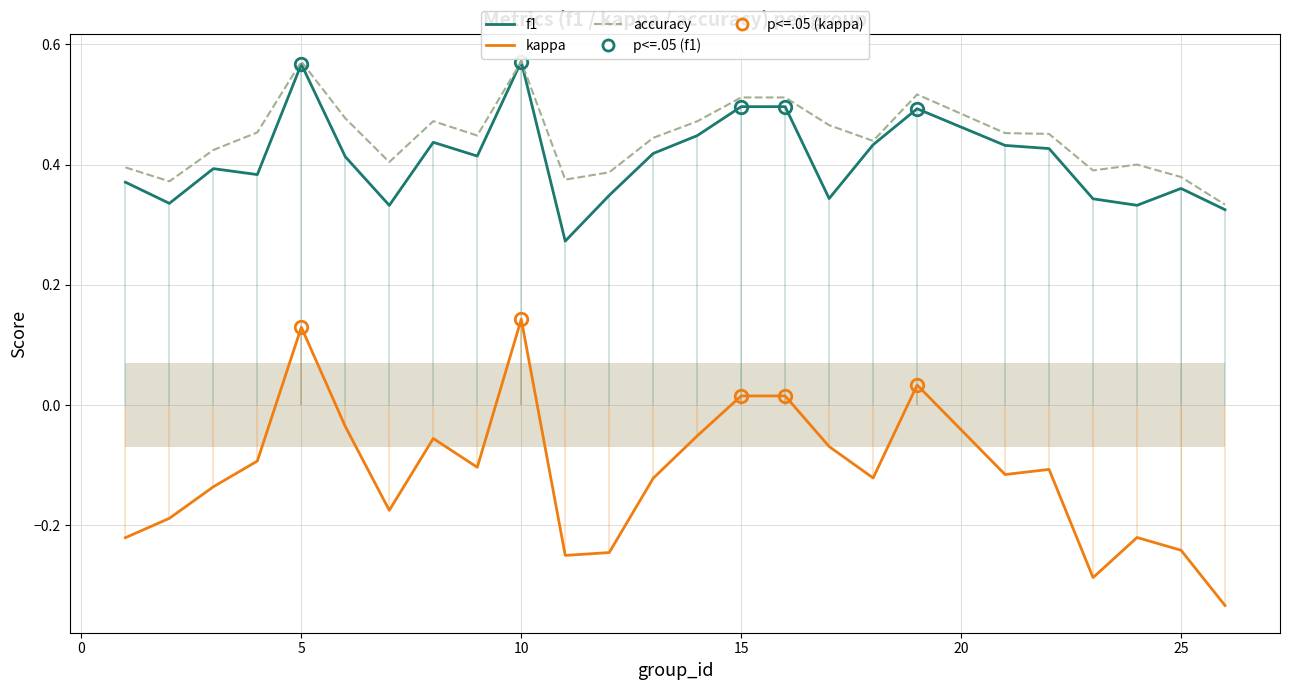

What is the sum of all accuracy values?

11.1